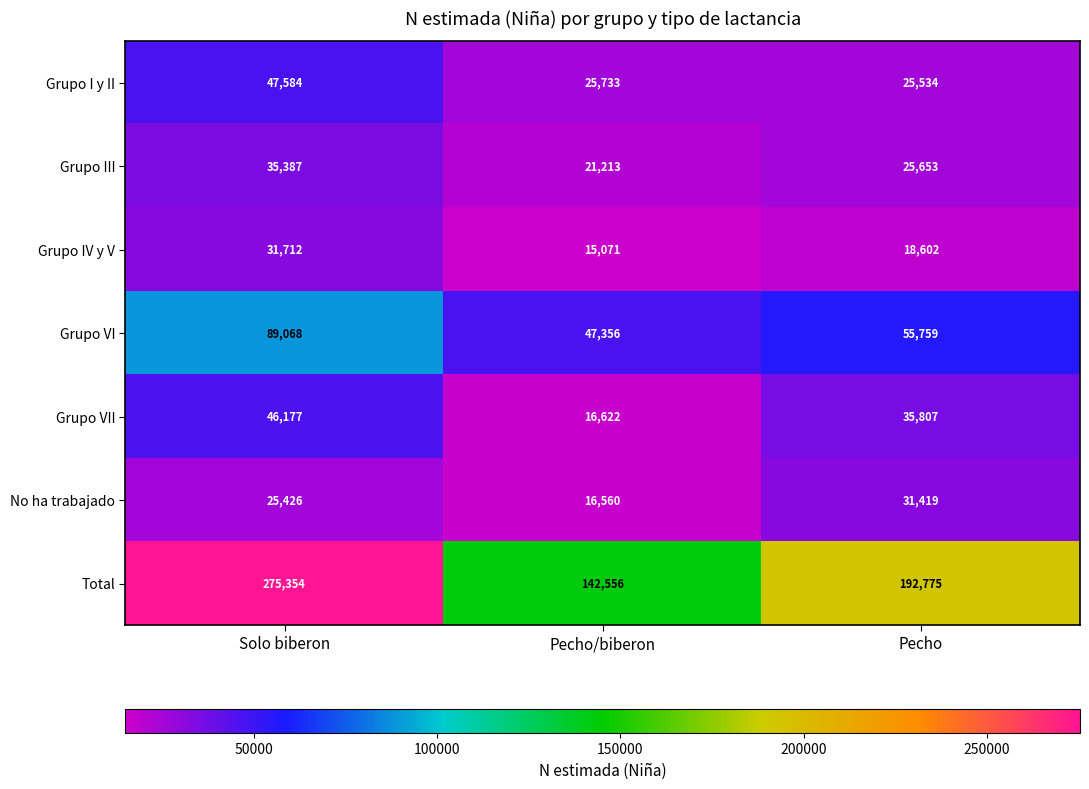

Rank the series by their maximum value, from lowest to highest.

No ha trabajado, Grupo IV y V, Grupo III, Grupo VII, Grupo I y II, Grupo VI, Total